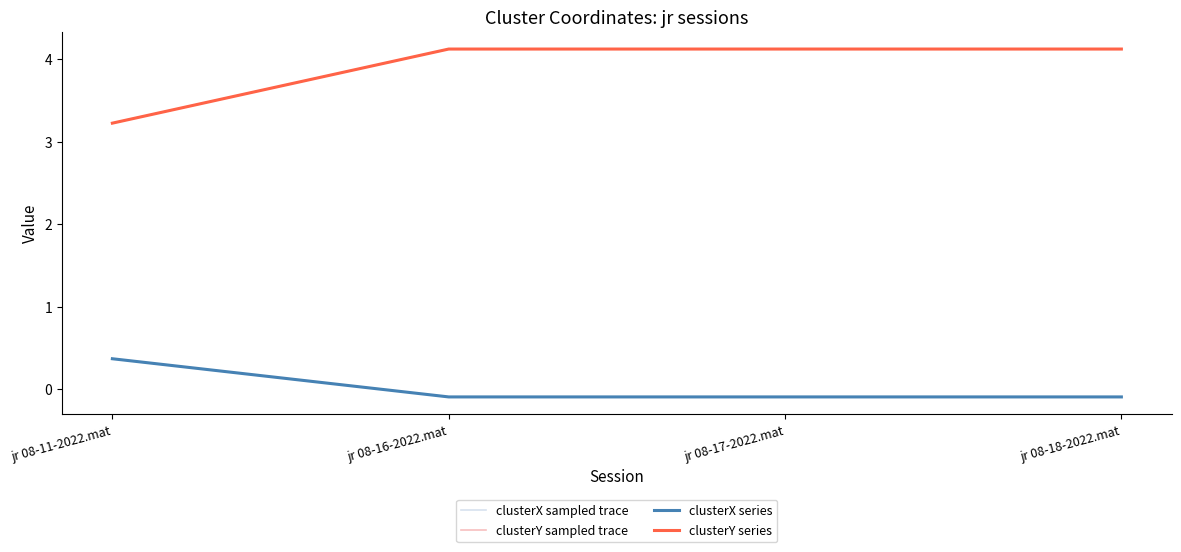

What is the lowest value of the clusterY series series?

3.2